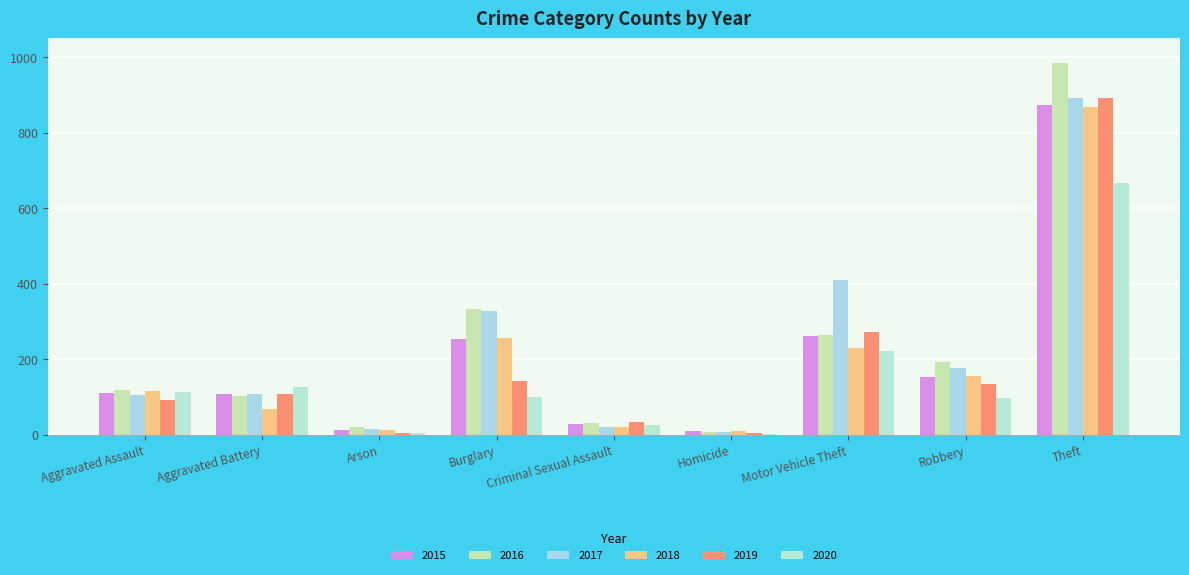

Reading right to left, list all the values displayed in this chart.

2015: 874	154	261	9	28	254	13	108	110
2016: 984	194	265	7	30	333	20	102	118
2017: 892	178	411	8	21	329	14	108	105
2018: 868	155	231	10	21	257	12	67	115
2019: 891	135	273	5	35	143	5	108	92
2020: 666	97	222	2	27	100	4	126	113